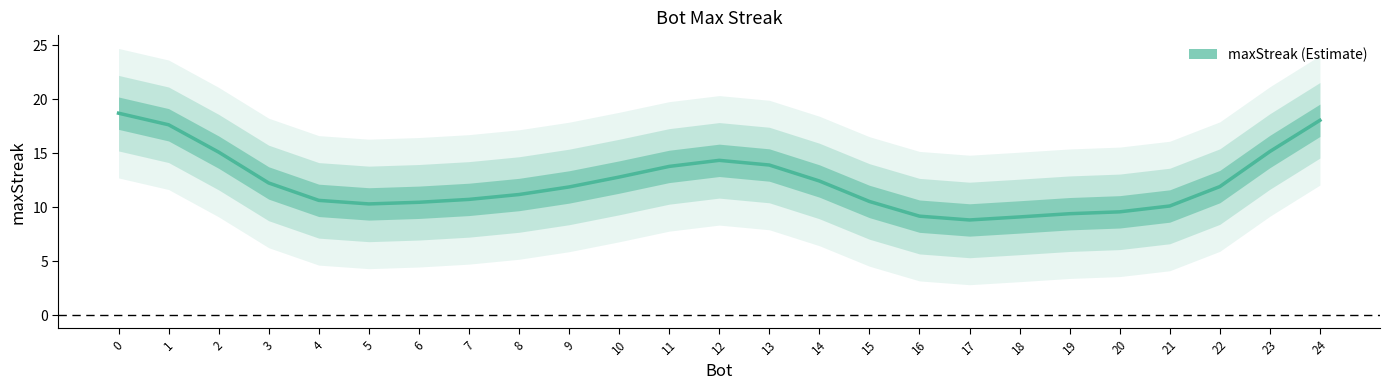

What is the change in value from 8 to 24?

+6.9